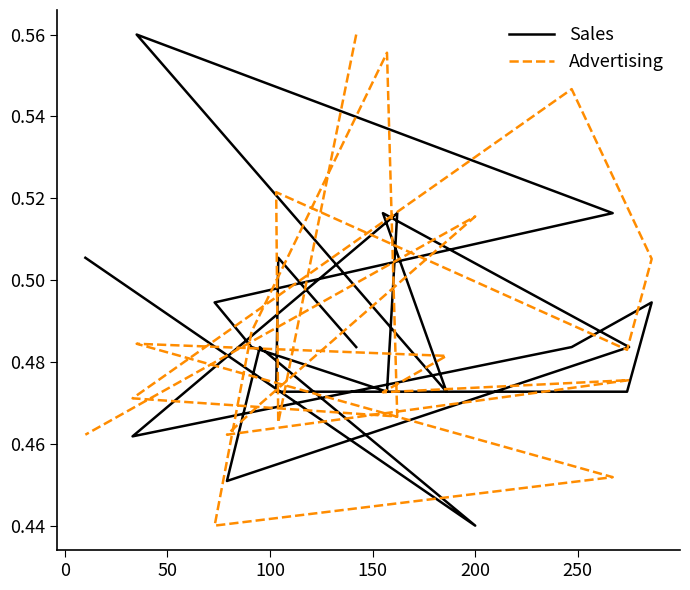

What is the average value of the Sales series?

0.5